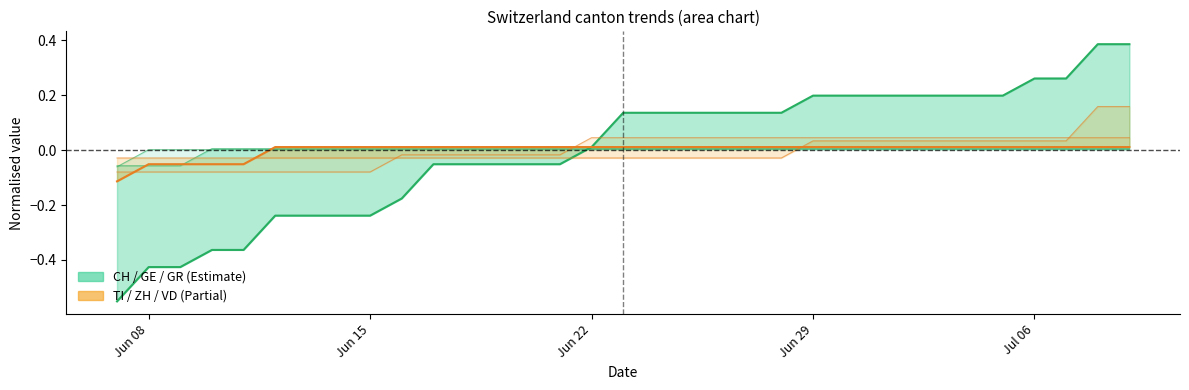

Which series ends up on top after the final intersection of ZH and GR?

ZH